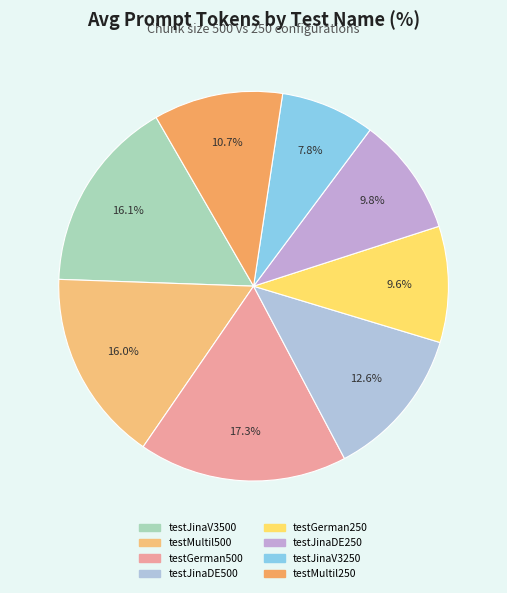

How many segments does this pie chart have?

8